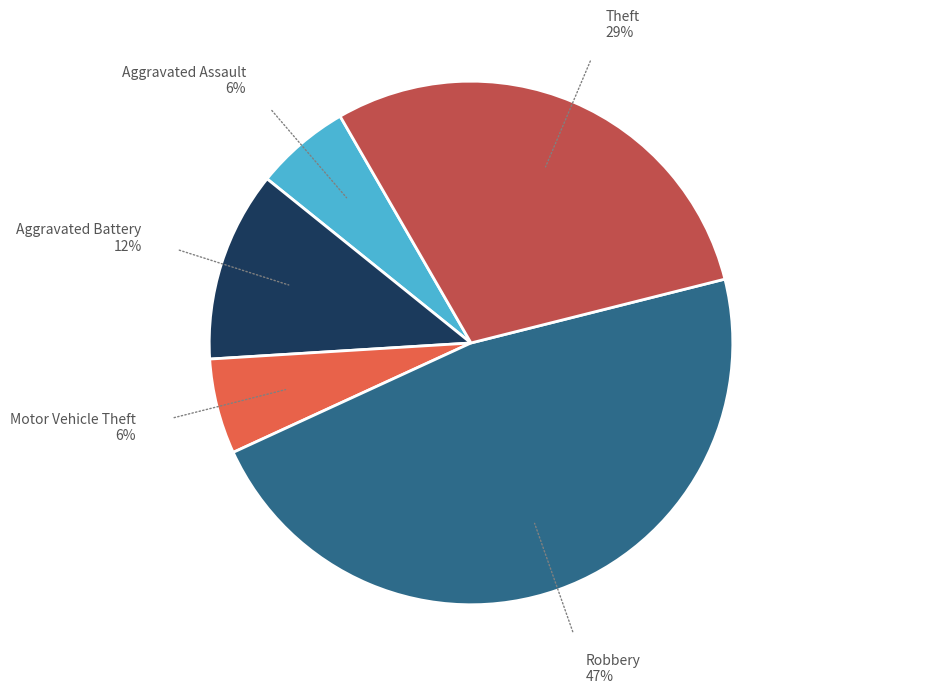

Count the number of slices in the pie.

5